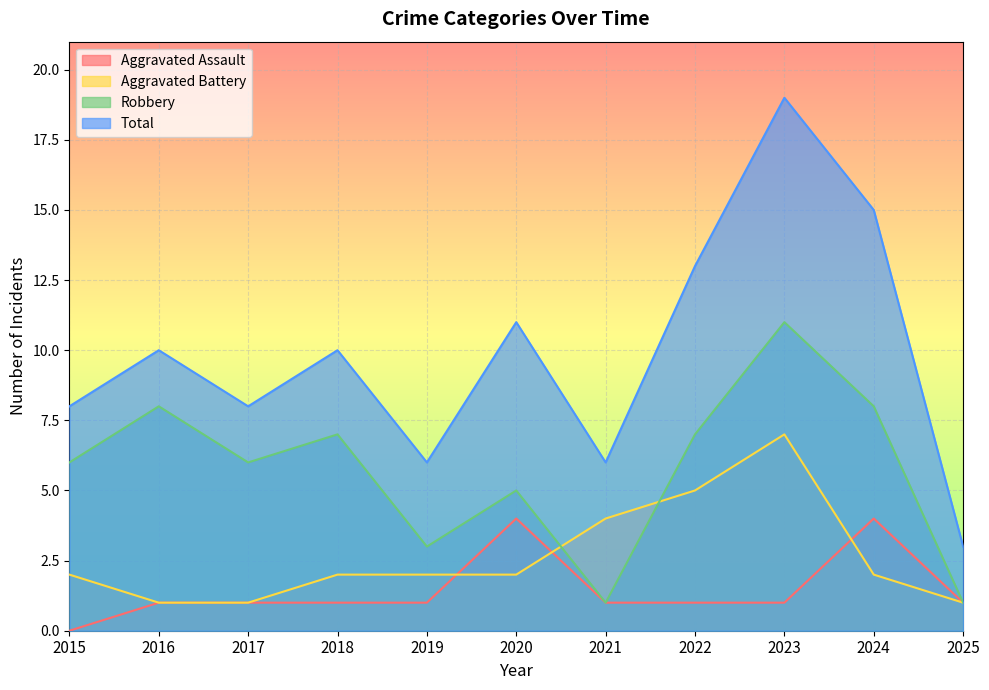

Rank the series by their maximum value, from highest to lowest.

Total, Robbery, Aggravated Battery, Aggravated Assault